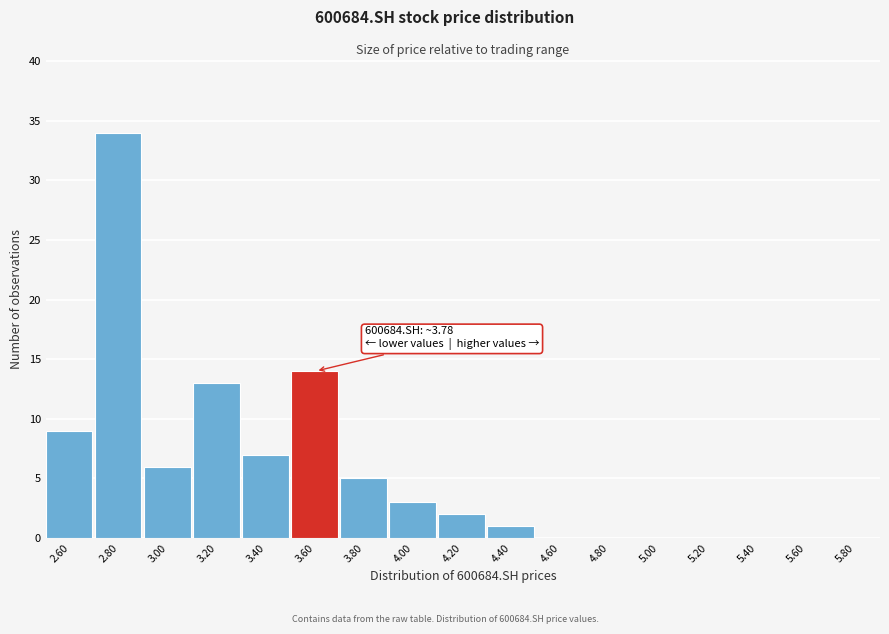

Reading left to right, transcribe all the data shown in this chart.

2.60=9	2.80=34	3.00=6	3.20=13	3.40=7	3.60=14	3.80=5	4.00=3	4.20=2	4.40=1	4.60=0	4.80=0	5.00=0	5.20=0	5.40=0	5.60=0	5.80=0